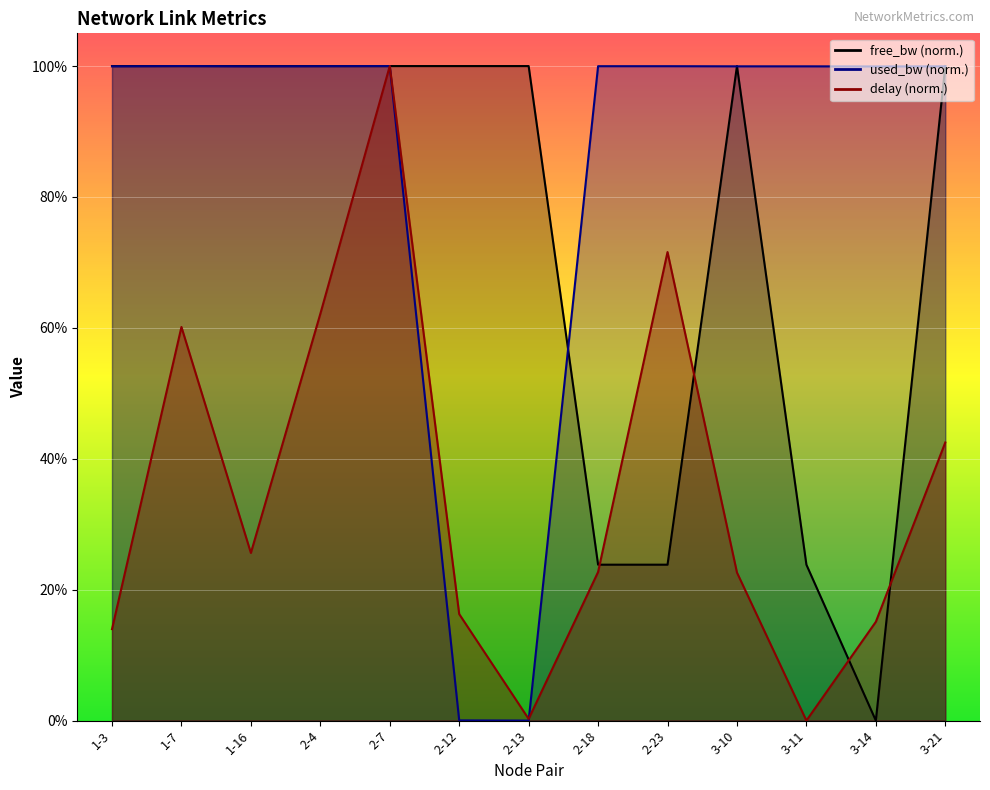

What value does the delay series have at 3-21?

0.4